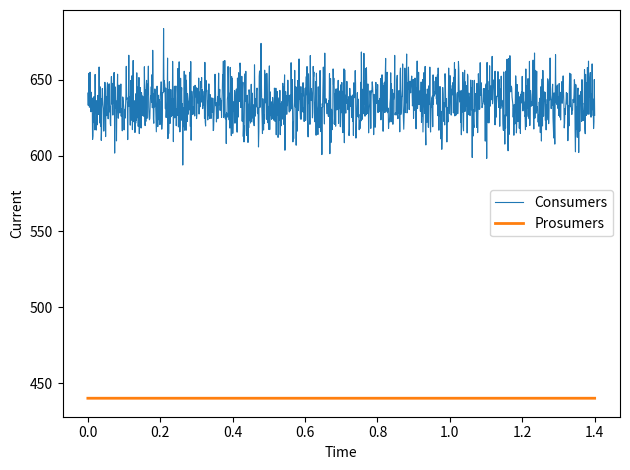

Rank the series by their maximum value, from lowest to highest.

Prosumers, Consumers